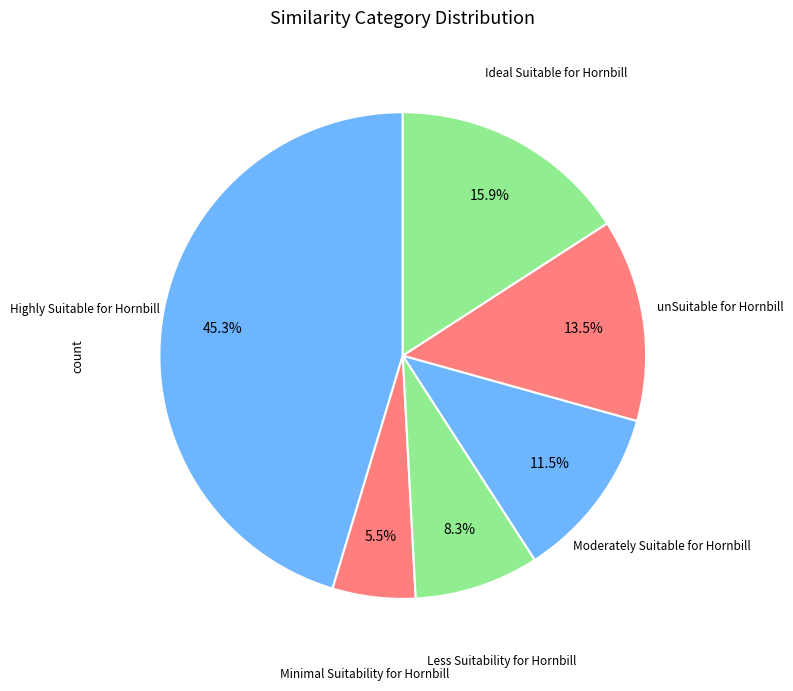

How many slices are in this pie chart?

6